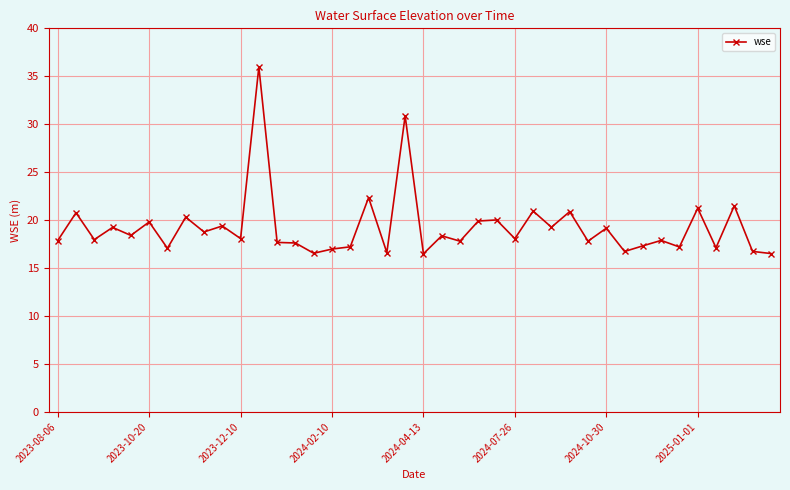

True or false: the data has more than 2 interior local peaks.

True